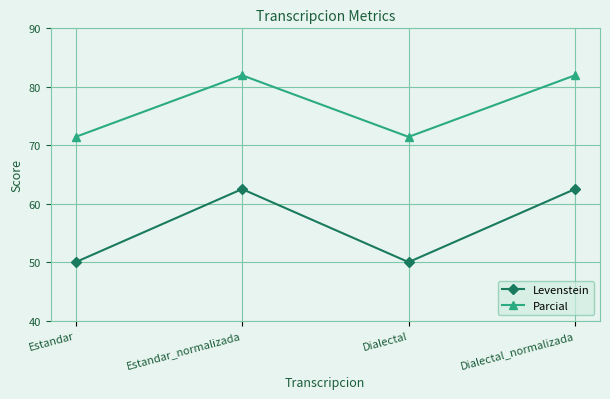

True or false: Parcial and Levenstein cross at least once.

False